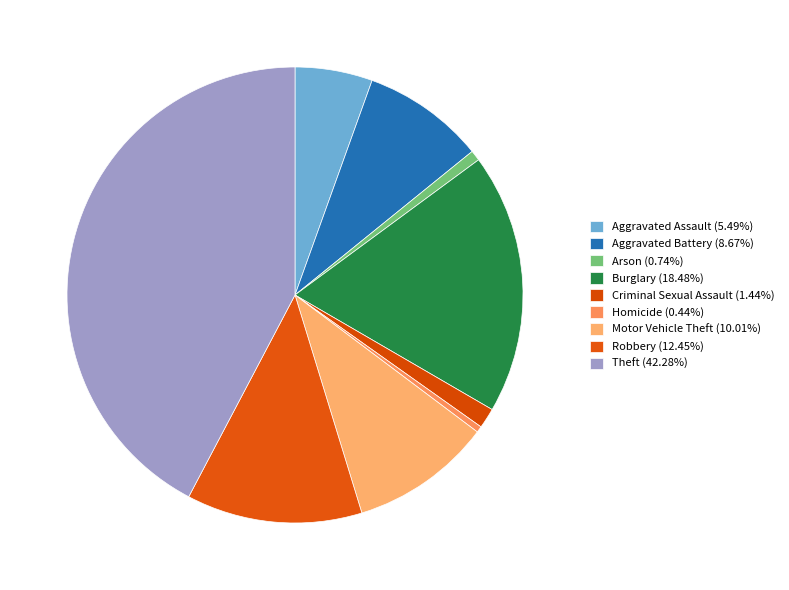

Is it true that Theft is 54% of the pie?

False